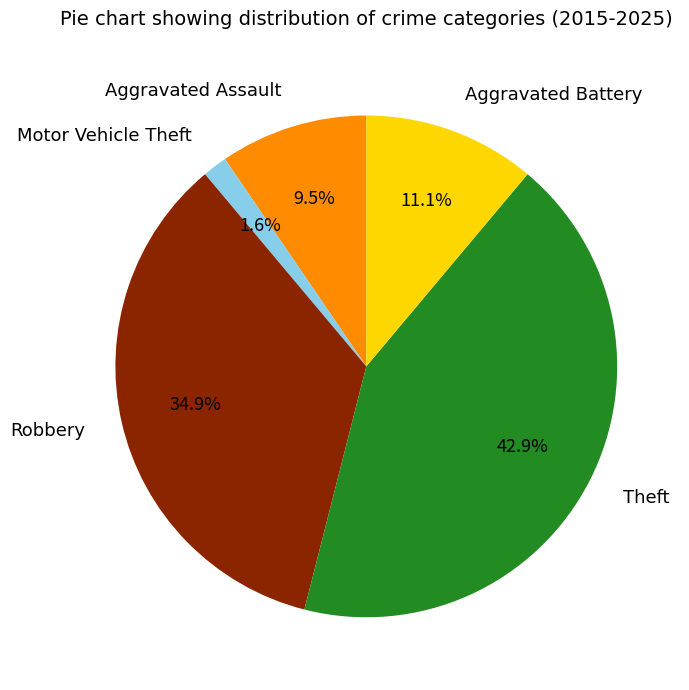

What percentage do Robbery and Aggravated Battery together represent?

46.0%